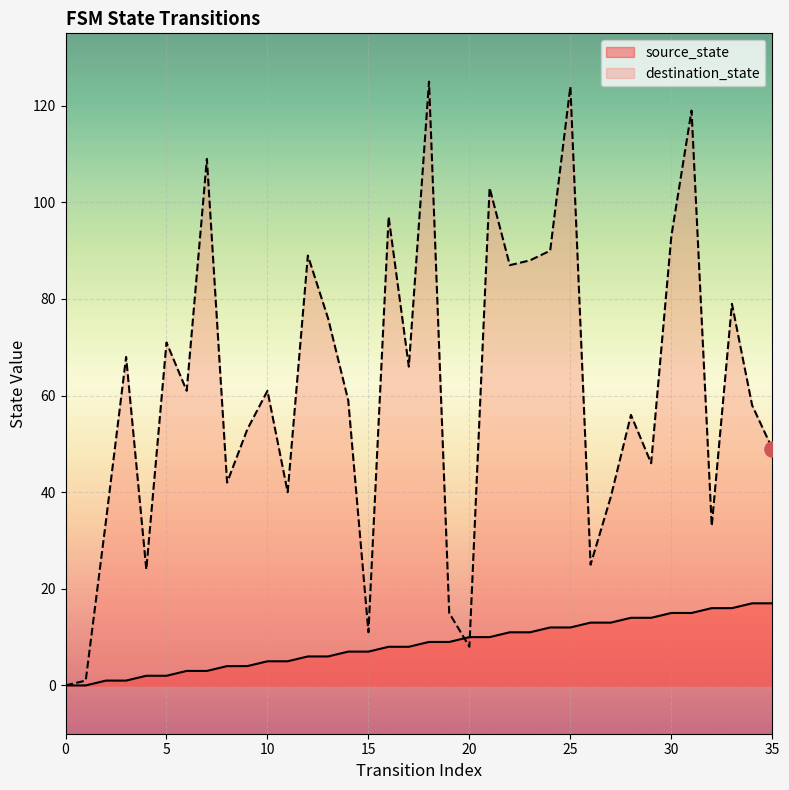

Which series has the widest spread of Y values?

destination_state